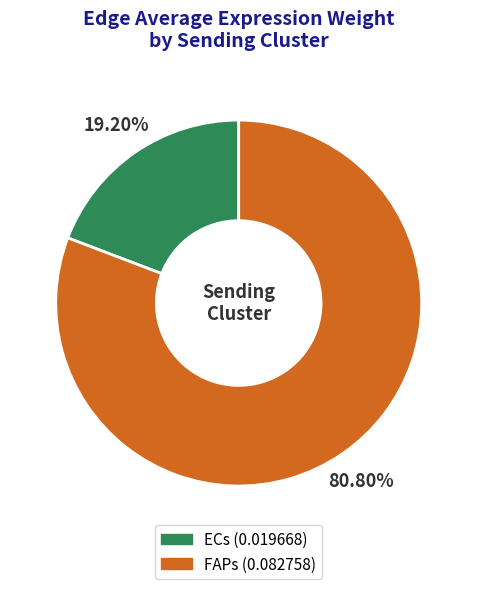

Between FAPs and ECs, which is larger?

FAPs